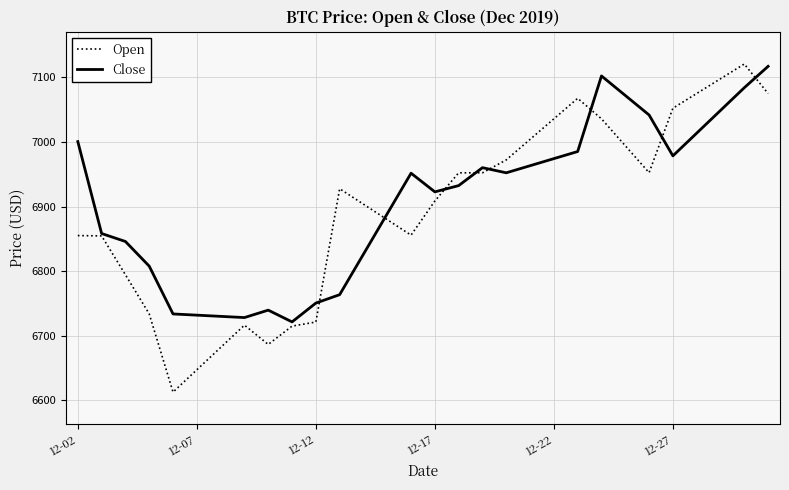

Which series has the widest spread of values?

Open